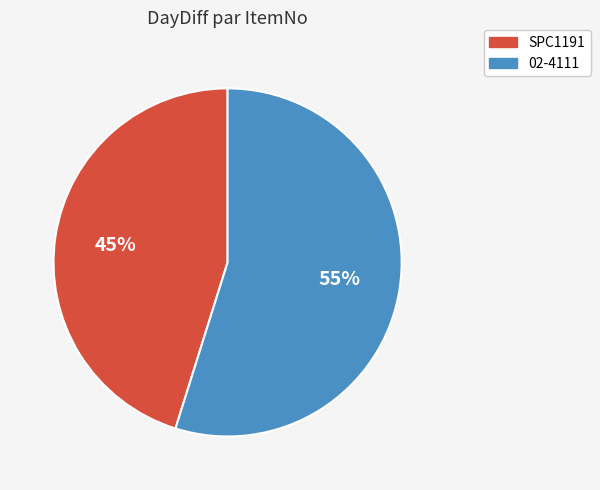

Which has a higher value, SPC1191 or 02-4111?

02-4111